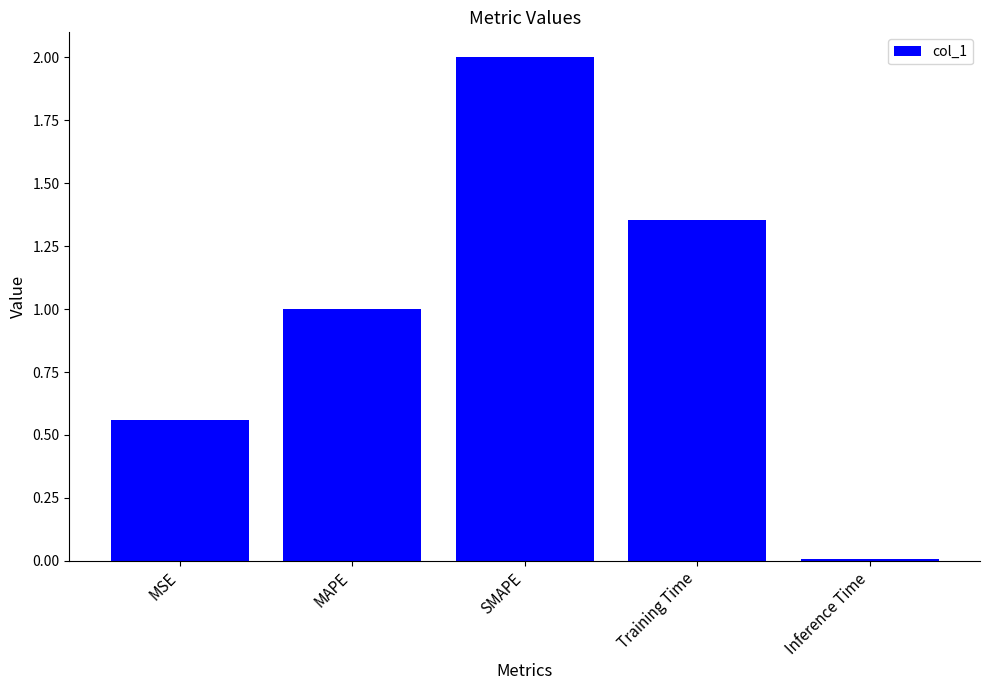

List the labels in order of value, smallest first.

Inference Time, MSE, MAPE, Training Time, SMAPE